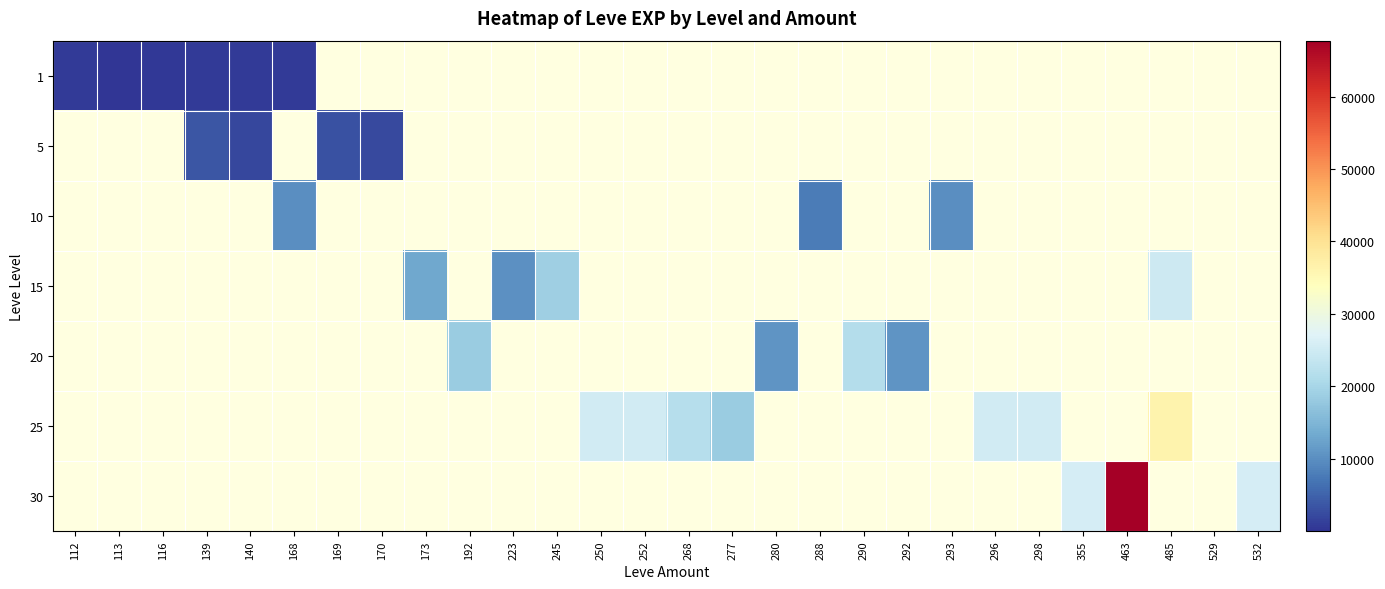

Which has a higher value, 532 or 252?

252